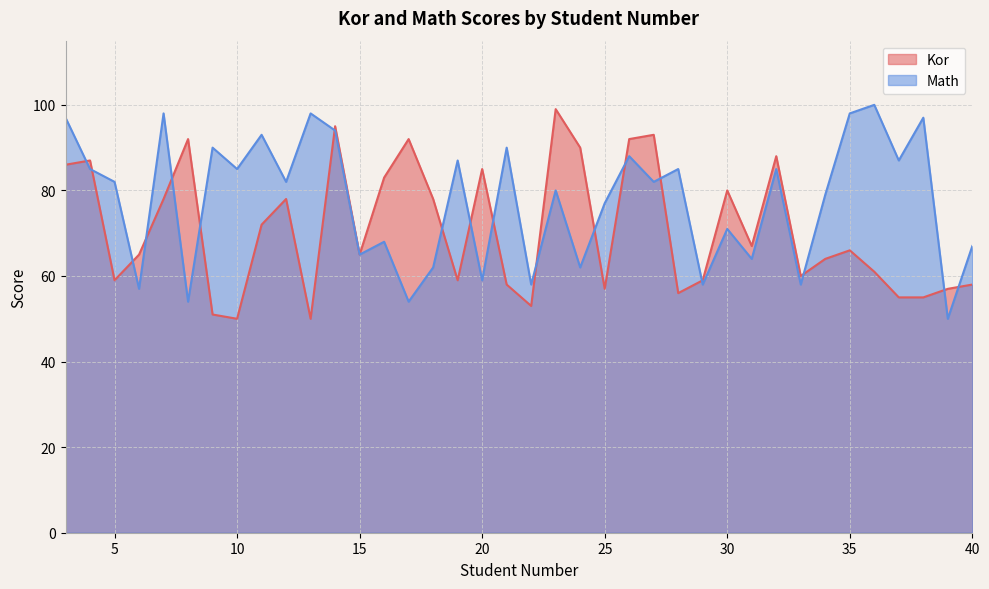

Reading left to right, extract all data points from this chart.

3=86	4=87	5=59	6=65	7=78	8=92	9=51	10=50	11=72	12=78	13=50	14=95	15=65	16=83	17=92	18=78	19=59	20=85	21=58	22=53	23=99	24=90	25=57	26=92	27=93	28=56	29=59	30=80	31=67	32=88	33=60	34=64	35=66	36=61	37=55	38=55	39=57	40=58